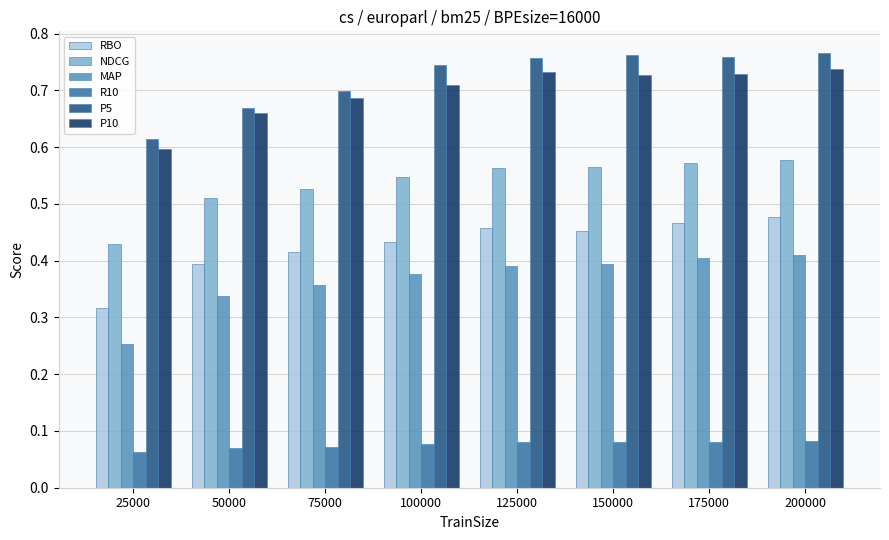

At which label is P5 closest to 0?

25000